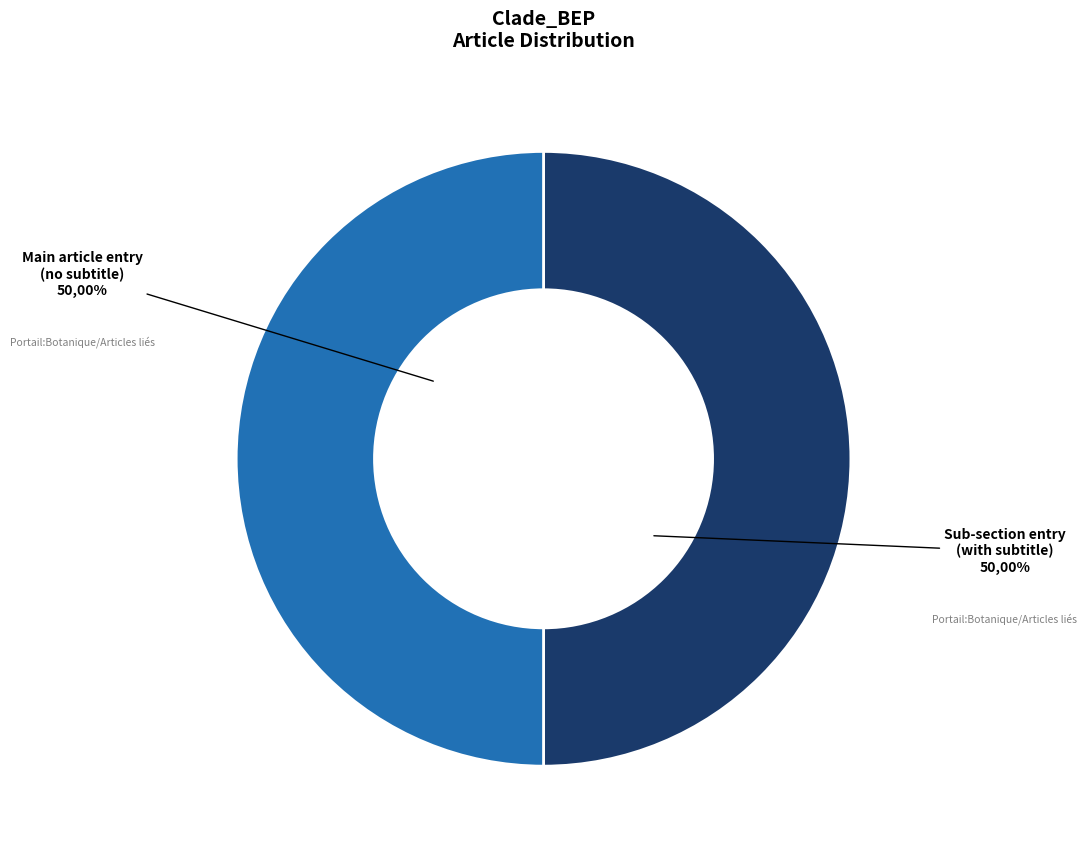

How many segments does this pie chart have?

2